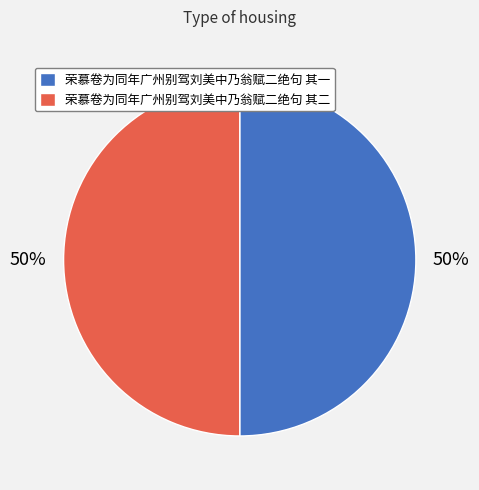

Approximately how many times larger is the value at 荣慕卷为同年广州别驾刘美中乃翁赋二绝句 其二 compared to 荣慕卷为同年广州别驾刘美中乃翁赋二绝句 其一?

1.0